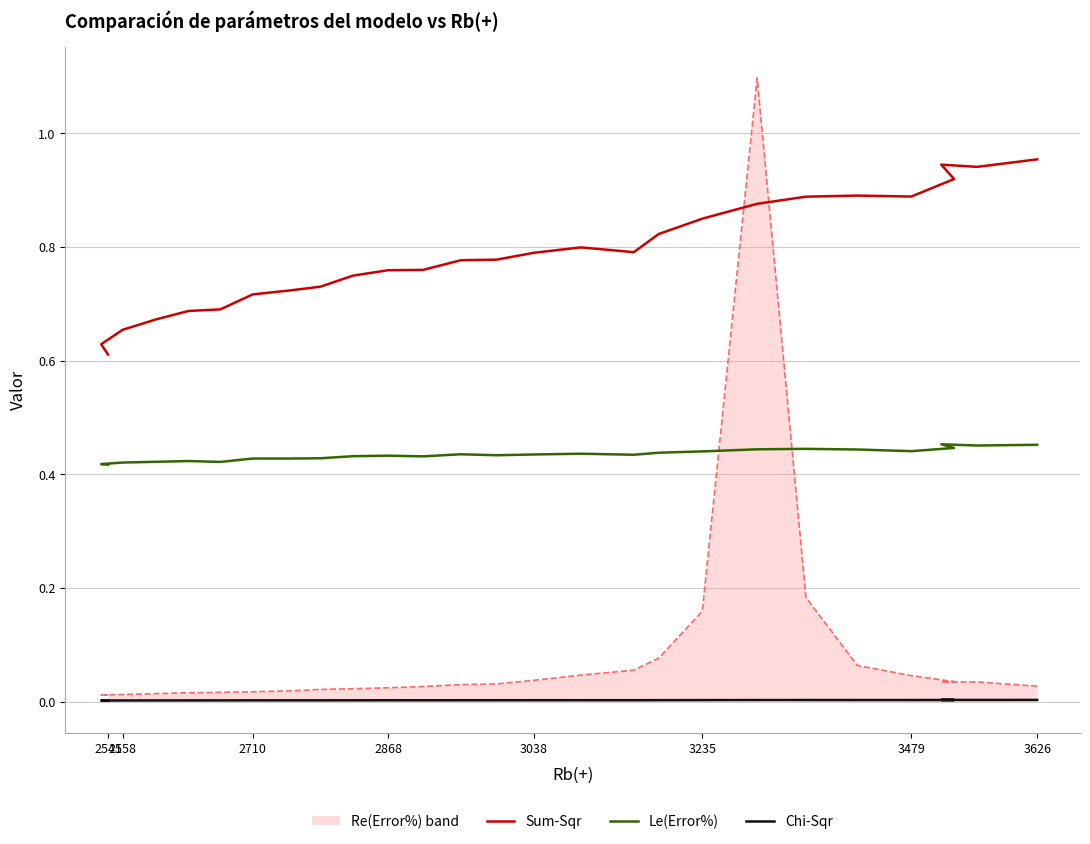

True or false: Chi-Sqr and Le(Error%) cross at least once.

False